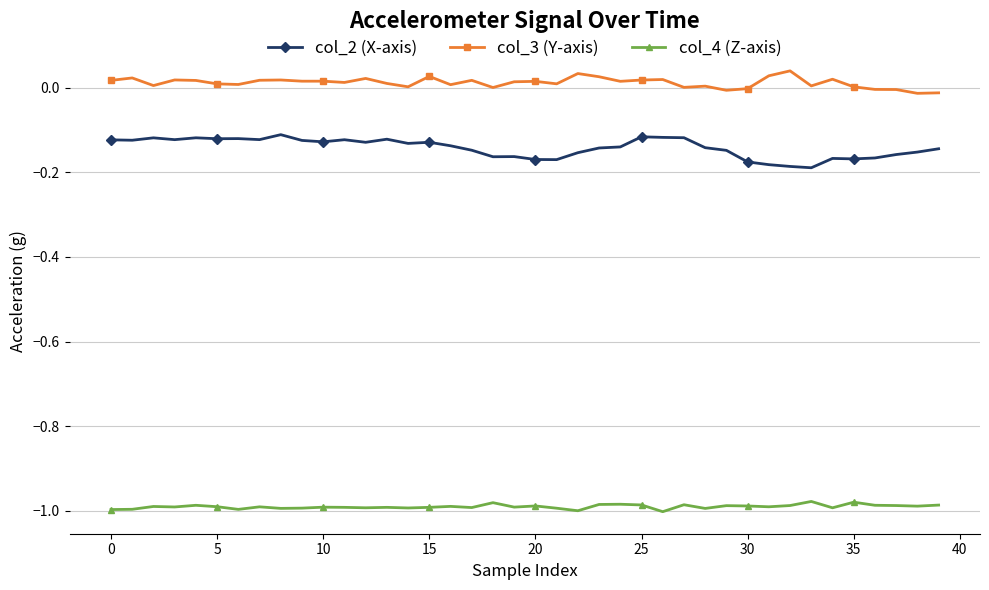

Which series has the largest total across all categories?

col_3 (Y-axis)